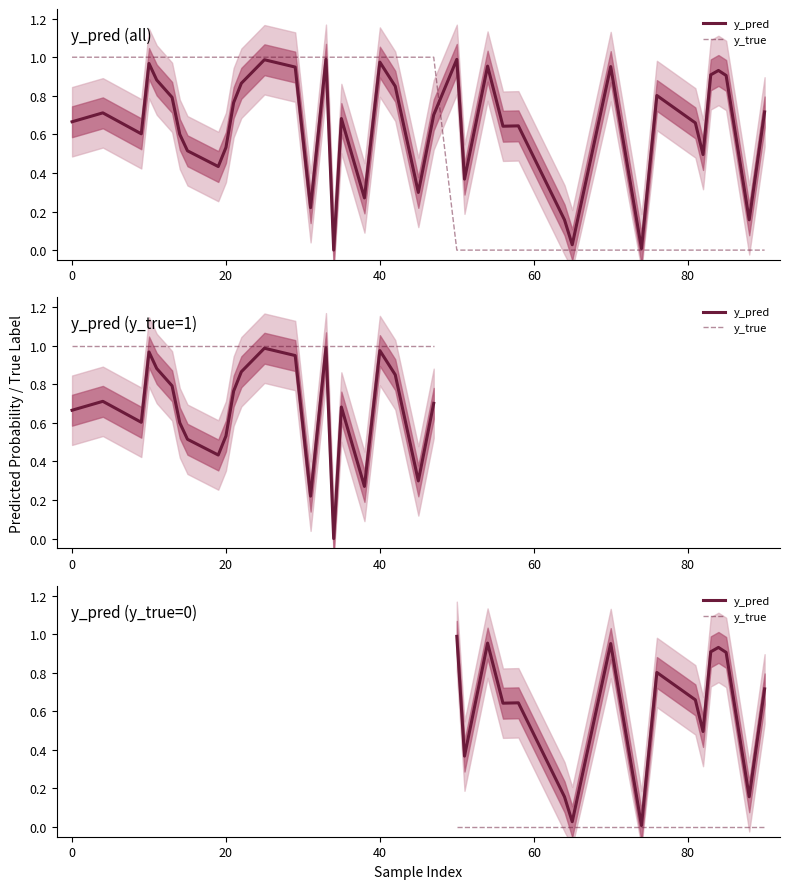

Does the chart display data point markers on the line(s)?

No